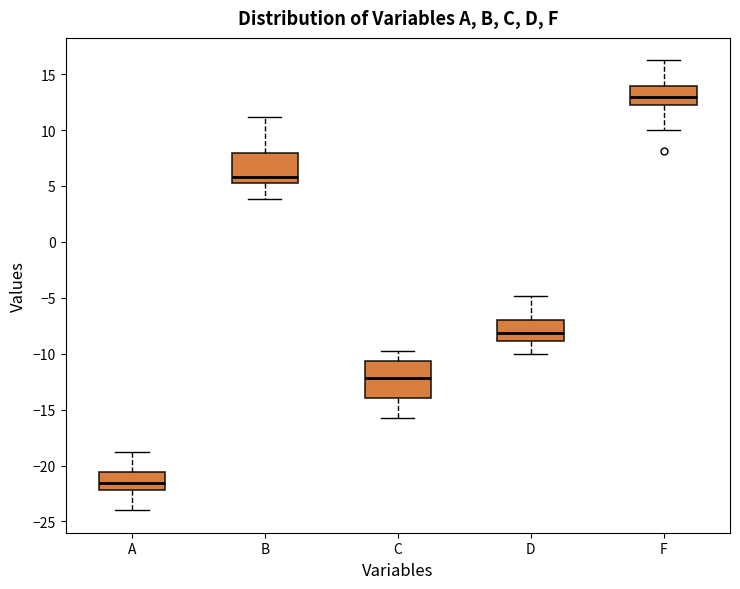

Which box's median line is the lowest?

A